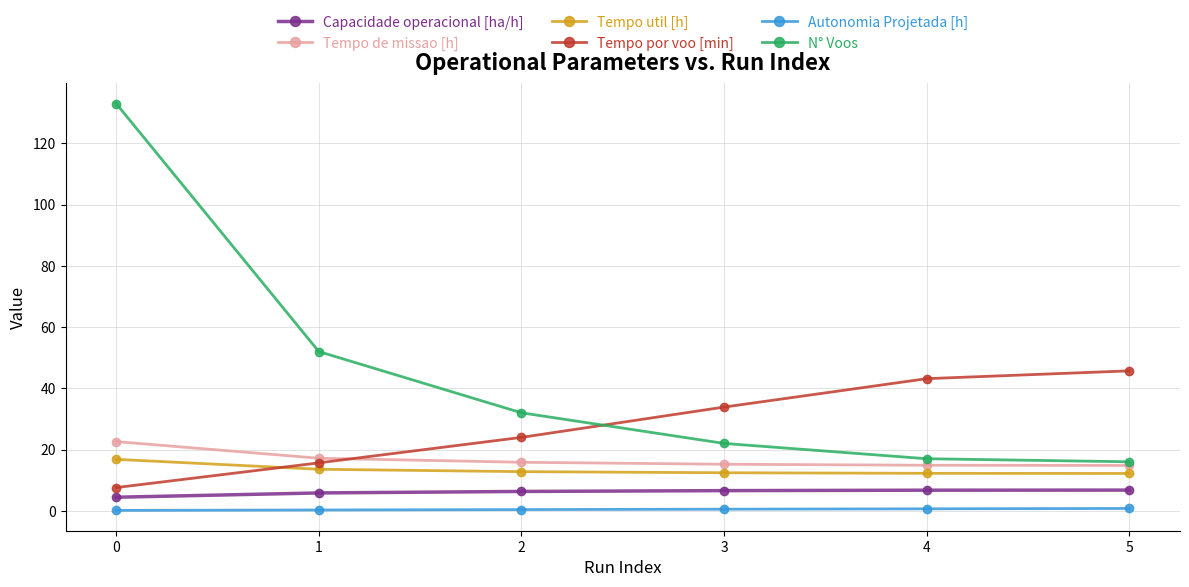

What is the highest value of the Capacidade operacional [ha/h] series?

6.8